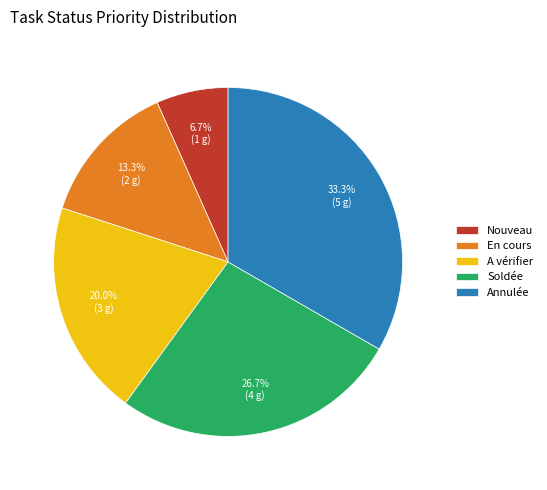

To the nearest percent, what is the average slice percentage?

20%